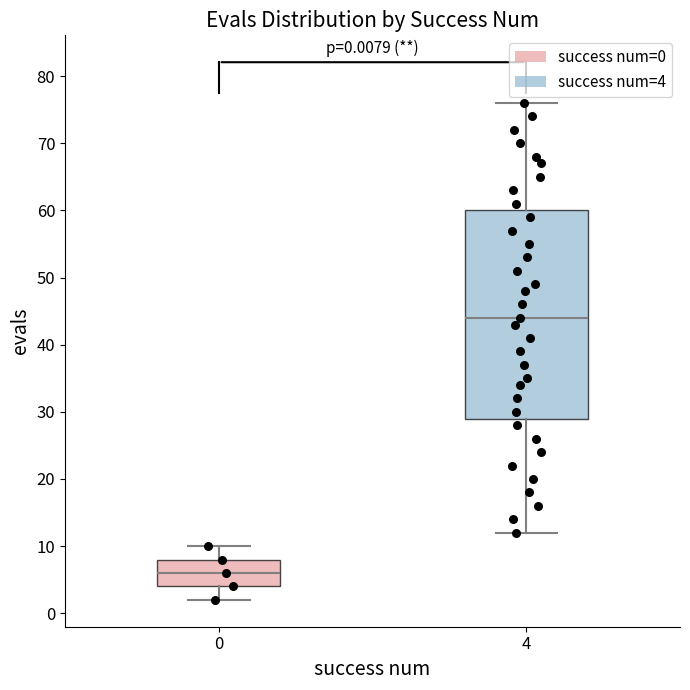

Comparing the boxes themselves (not the whiskers), which one is the tallest?

4